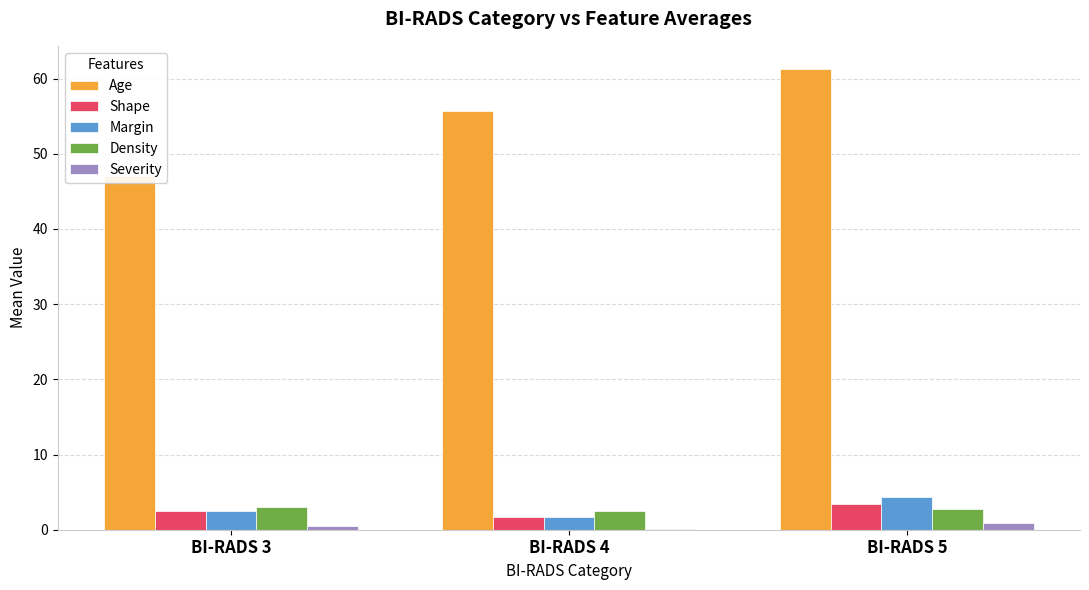

Reading left to right, what are all the values shown in this chart?

Age: BI-RADS 3=47.0	BI-RADS 4=55.7	BI-RADS 5=61.3
Shape: BI-RADS 3=2.5	BI-RADS 4=1.7	BI-RADS 5=3.4
Margin: BI-RADS 3=2.5	BI-RADS 4=1.7	BI-RADS 5=4.4
Density: BI-RADS 3=3.0	BI-RADS 4=2.5	BI-RADS 5=2.8
Severity: BI-RADS 3=0.5	BI-RADS 4=0.1	BI-RADS 5=0.9